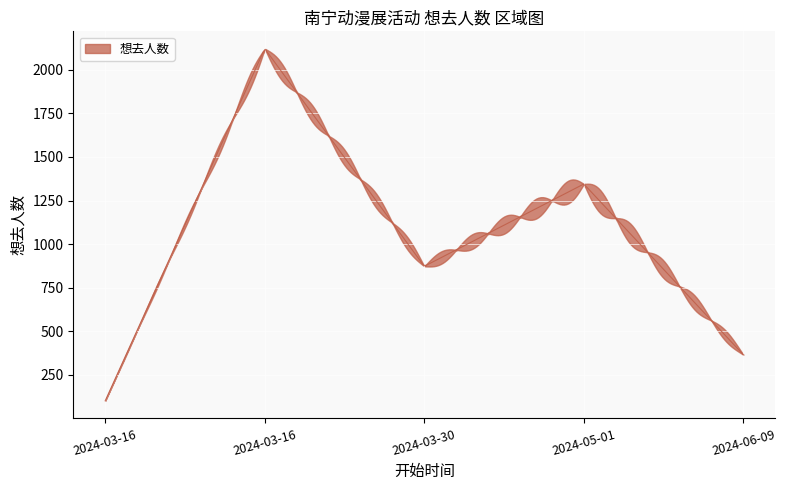

True or false: the data shows 1345 at 2024-05-01.

True